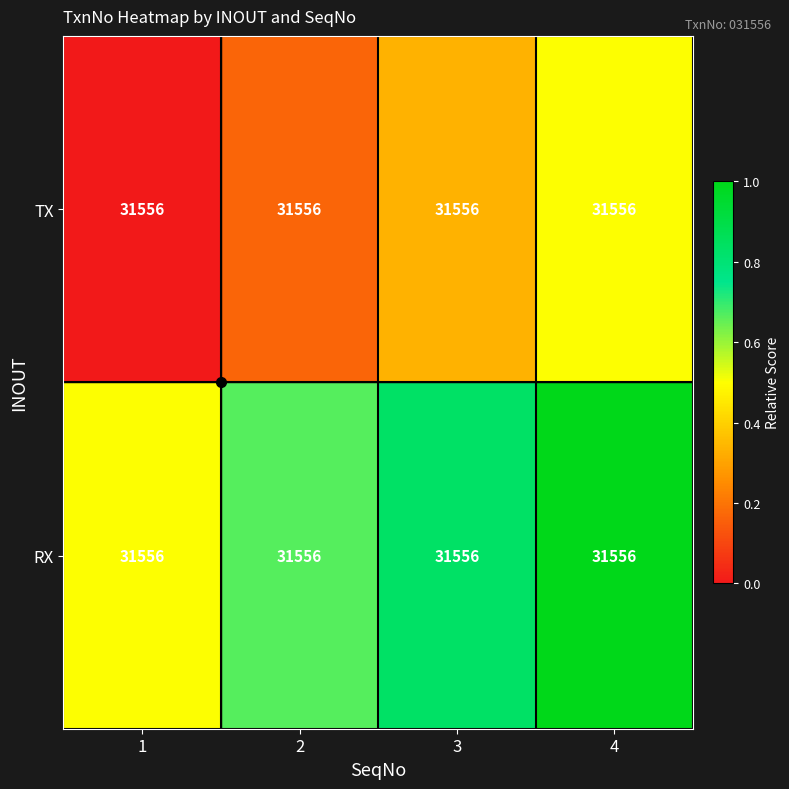

Reading left to right, extract all data points from this chart.

TX: 1=31556.0	2=31556.0	3=31556.0	4=31556.0
RX: 1=31556.0	2=31556.0	3=31556.0	4=31556.0